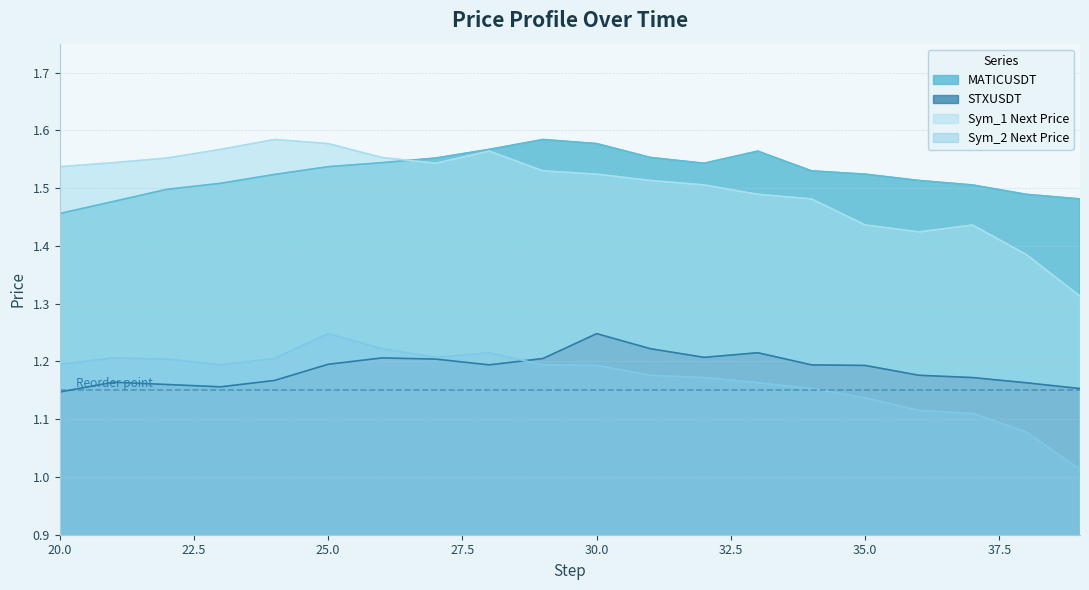

How many lines are shown in the chart?

4